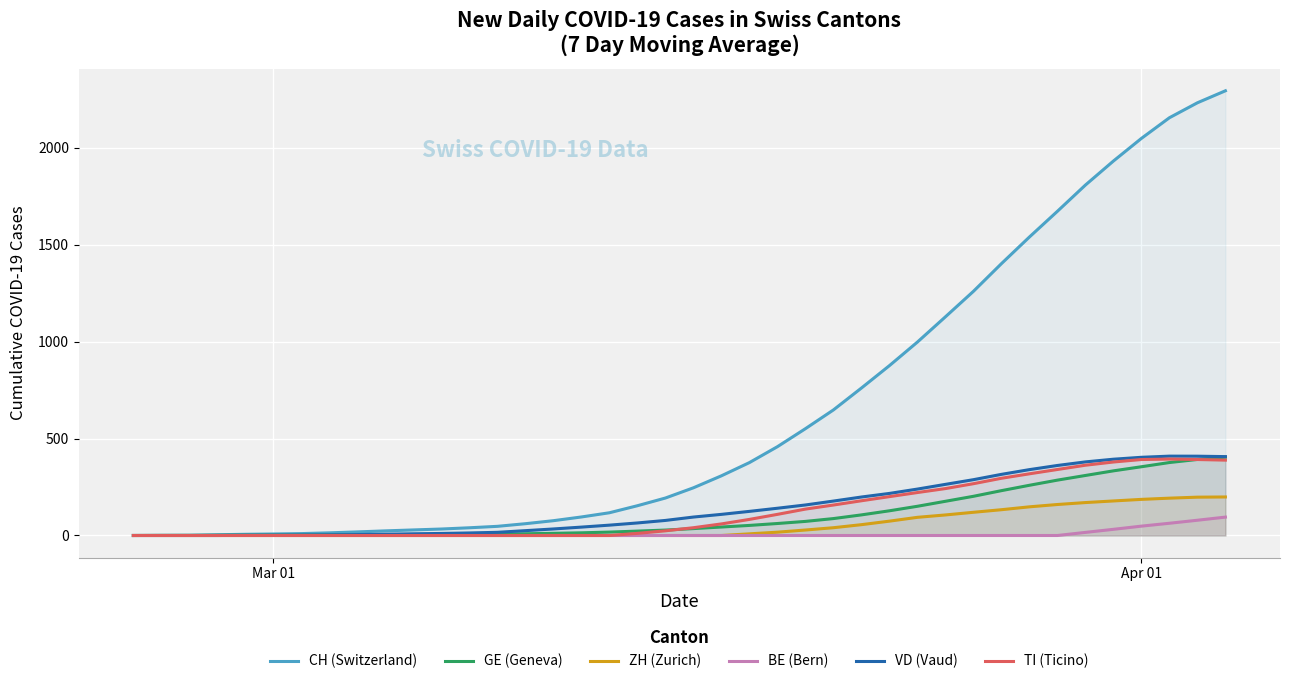

Which series has the largest total across all categories?

CH (Switzerland)